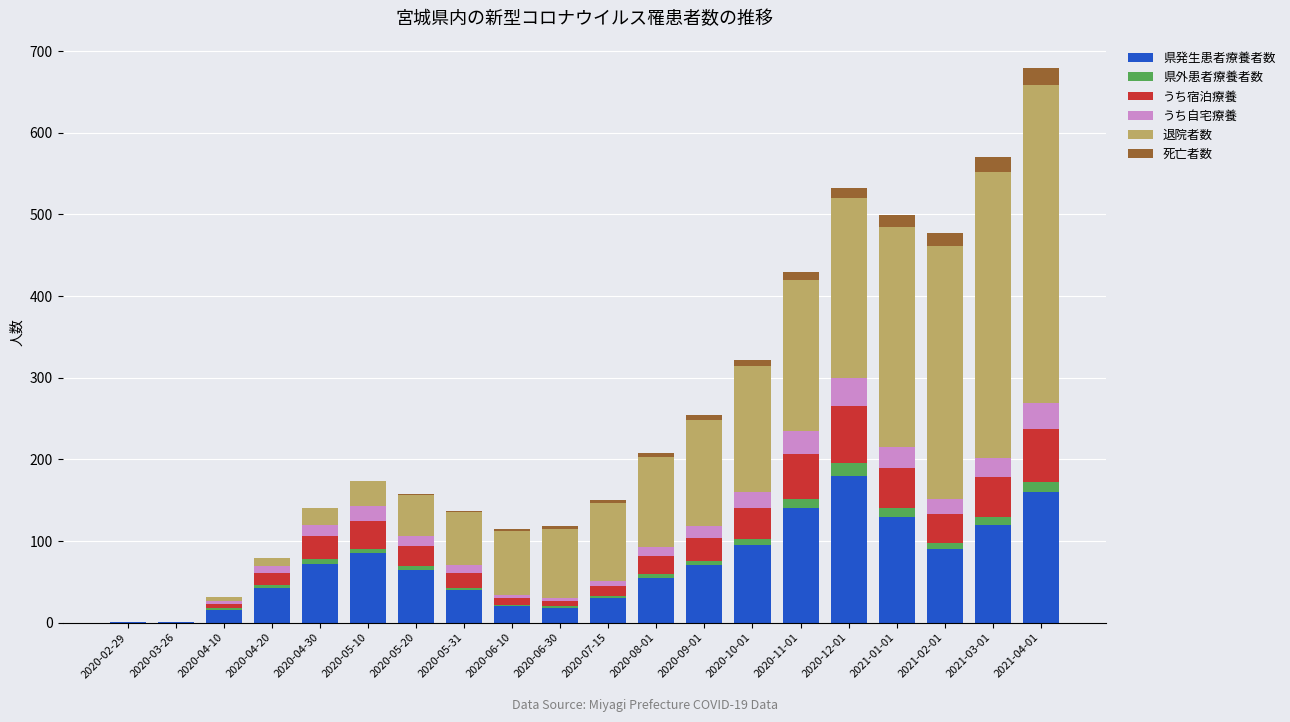

What is the highest value of the 県発生患者療養者数 series?

180